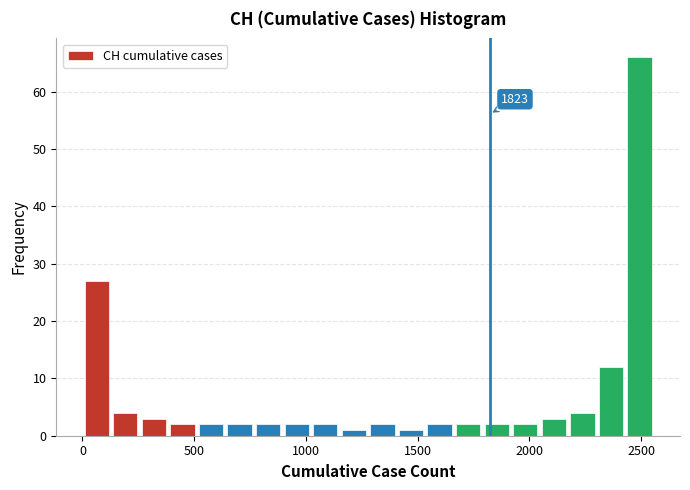

Around what value on the x-axis is the tallest bar? Give the approximate position of its centre, as read against the axis.

2500